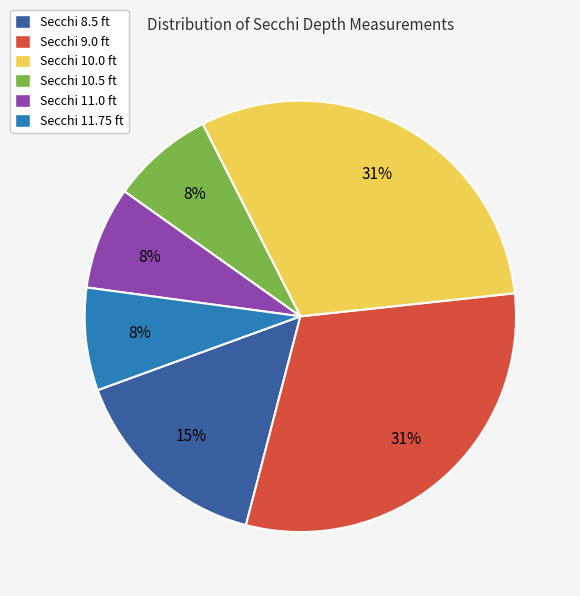

Count the number of slices in the pie.

6